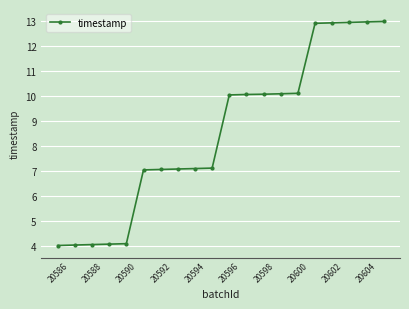

What is the smallest value displayed?

4.0